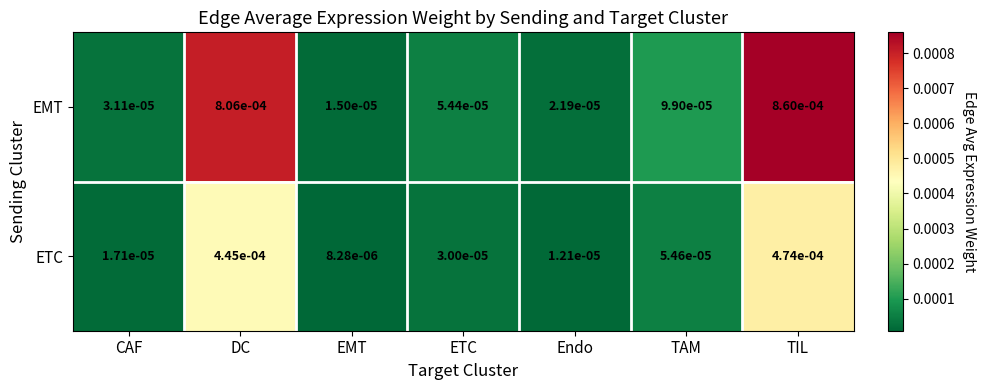

At which label is ETC closest to 0?

EMT